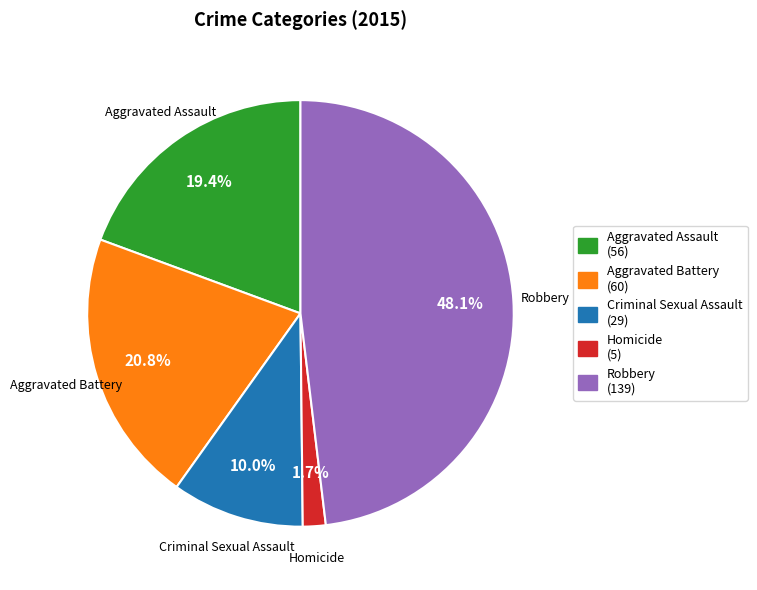

Which slice is the largest?

Robbery